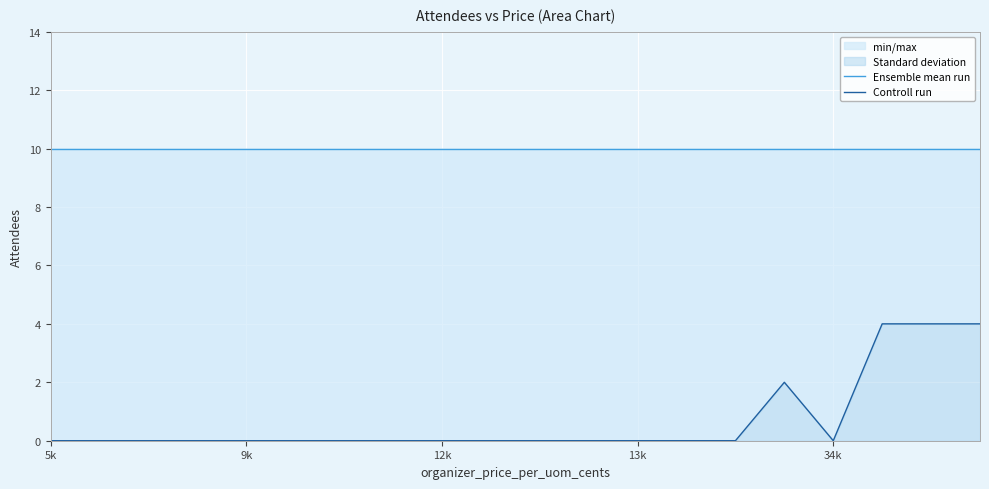

At 5, list the series in order from largest to smallest.

Ensemble mean run, Controll run